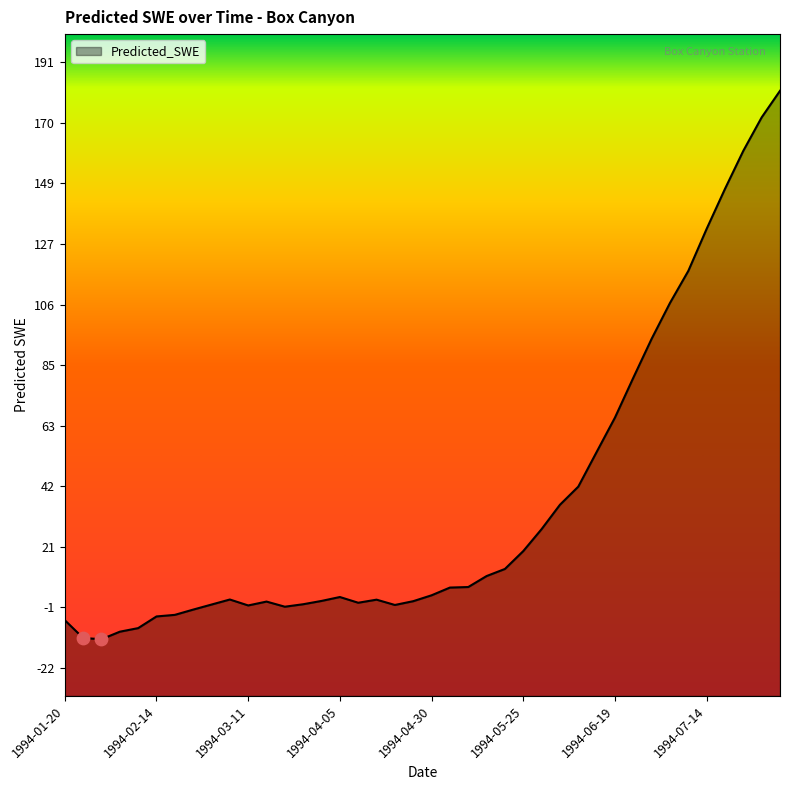

Between 1994-04-30 and 1994-03-16, which is larger?

1994-04-30